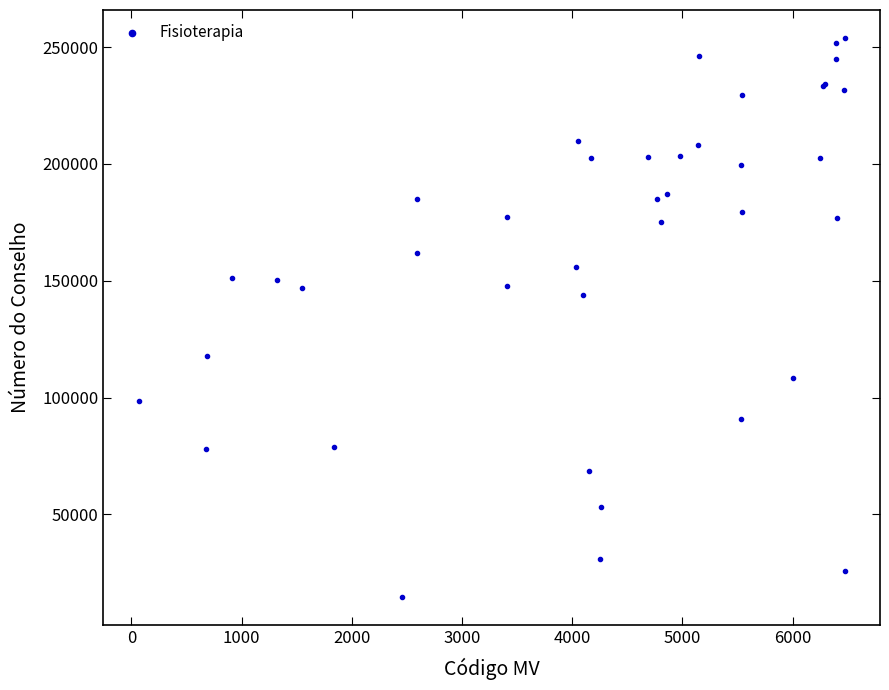

What Y value in the scatter plot is closest to 134304?

143972